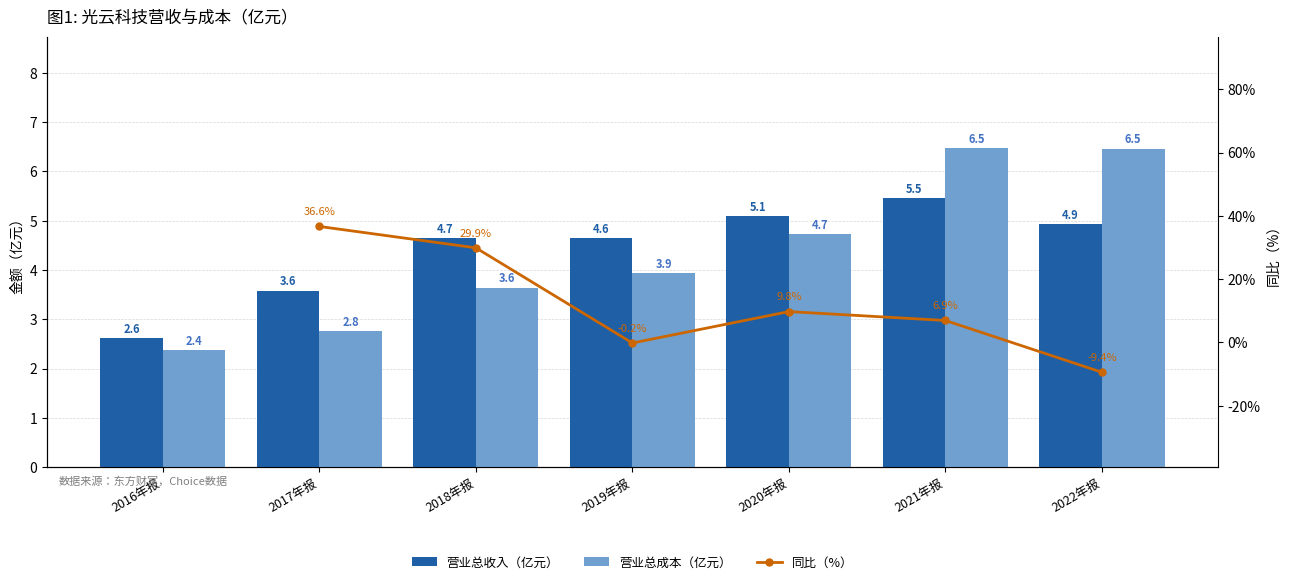

What is the sum of all 营业总收入 values?

31.0